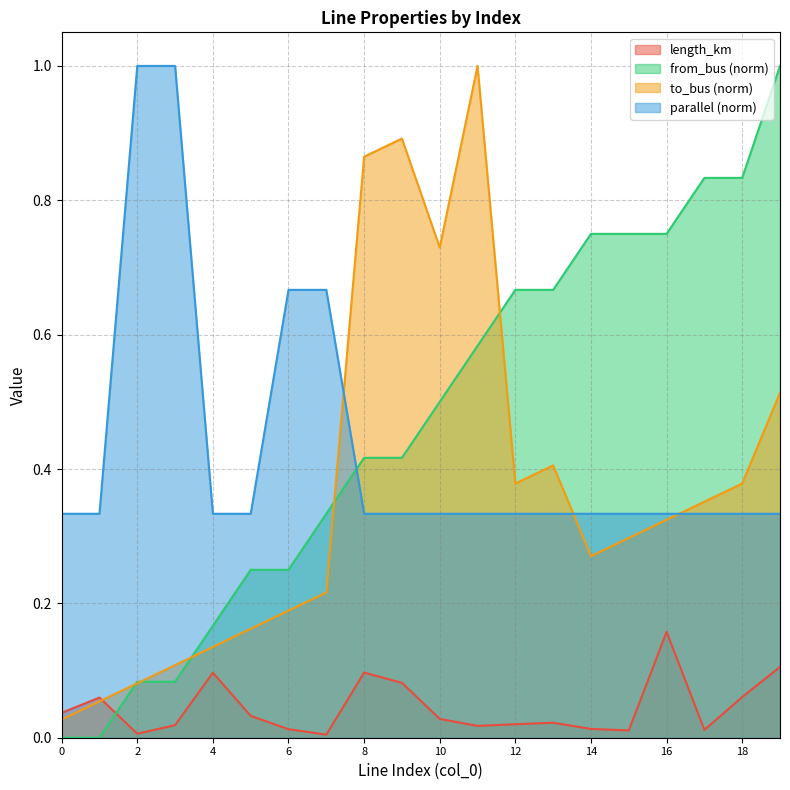

List the labels in order of length_km value, largest first.

16, 19, 8, 4, 9, 18, 1, 0, 5, 10, 13, 12, 3, 11, 14, 6, 17, 15, 2, 7